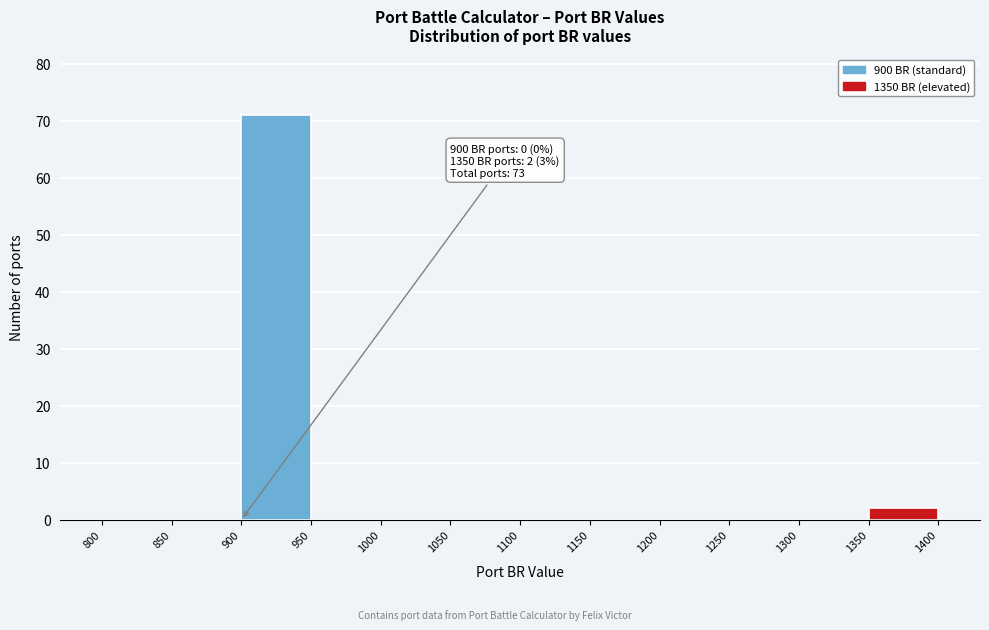

Which range on the x-axis has the tallest bar?

900 to 950